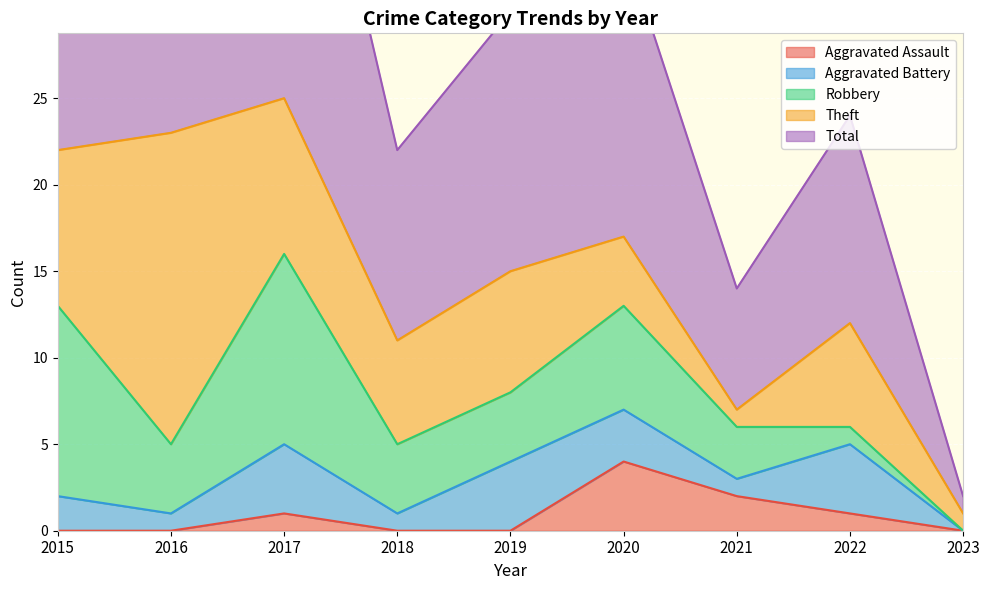

What is the greatest value displayed?

25